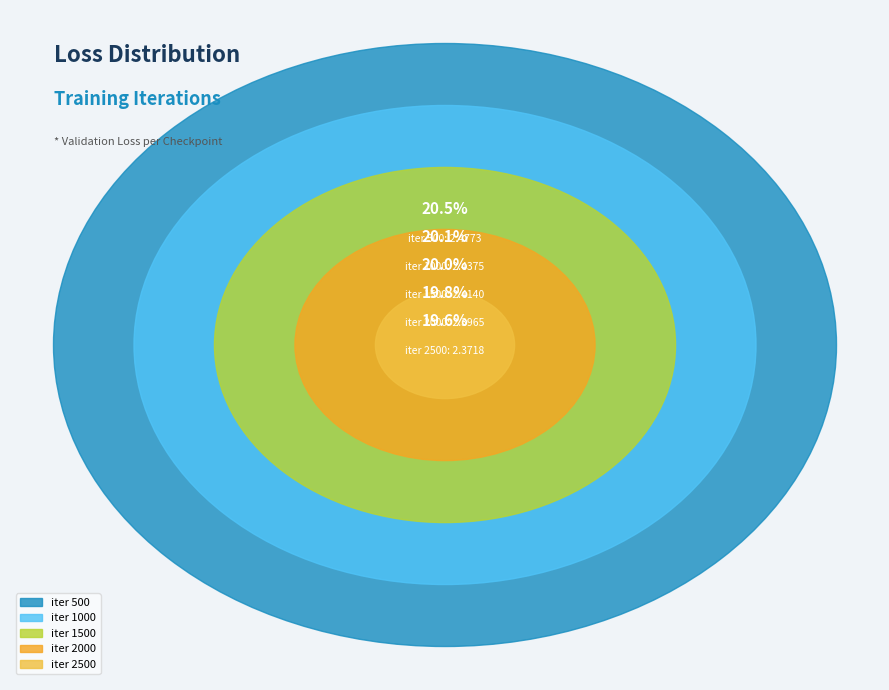

Combined, do 1500 and 2500 account for over 50%?

No